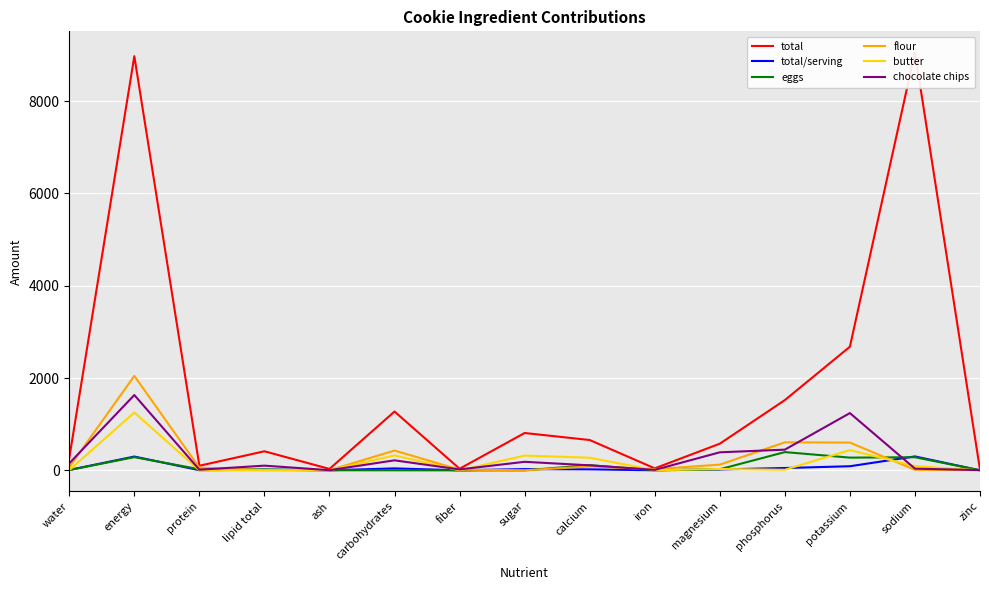

What is the difference between the maximum and minimum values in the eggs series?

396.0